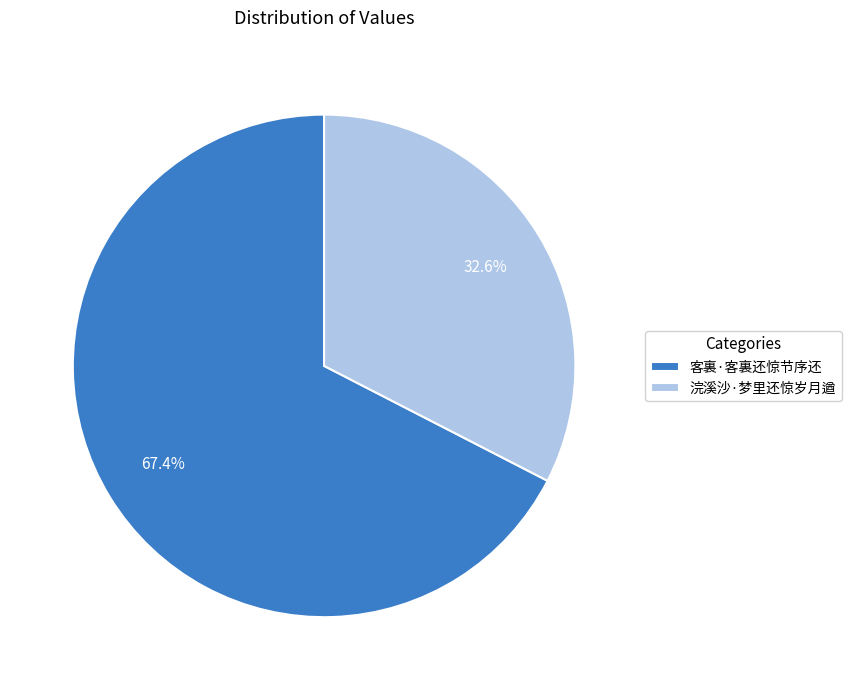

To the nearest percent, what is the average slice percentage?

50%